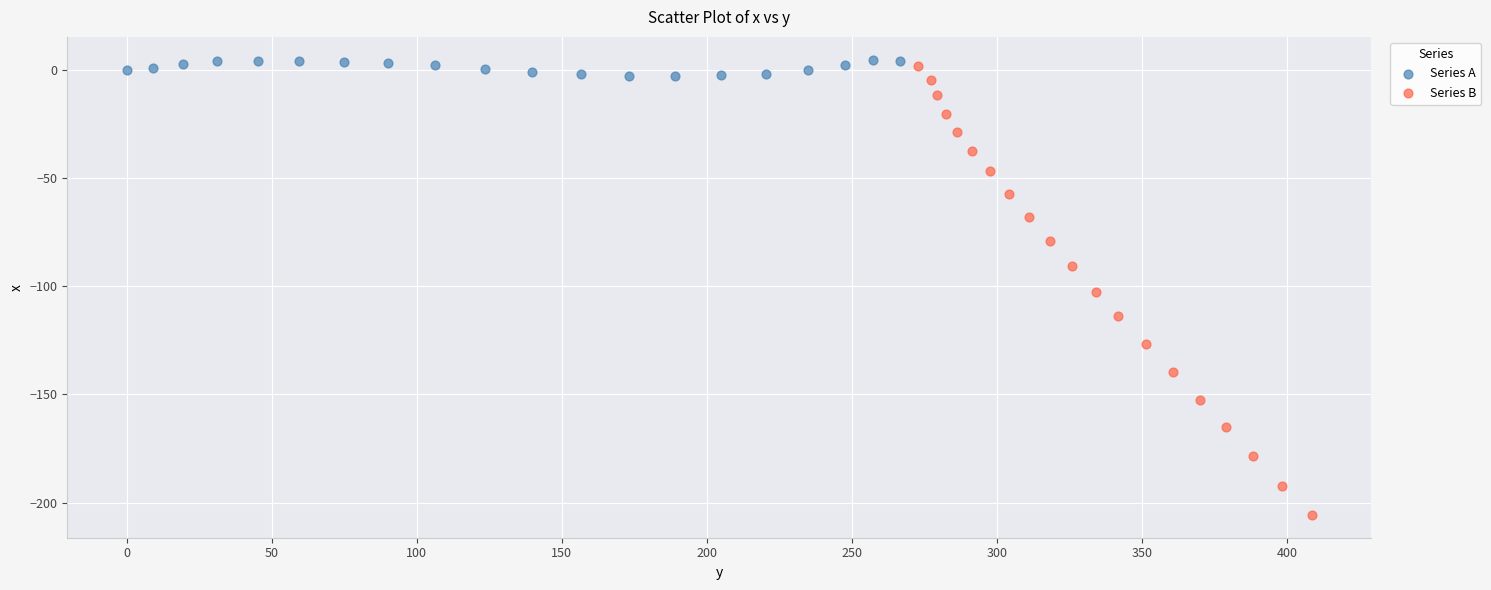

Which series has the widest spread of Y values?

Series B